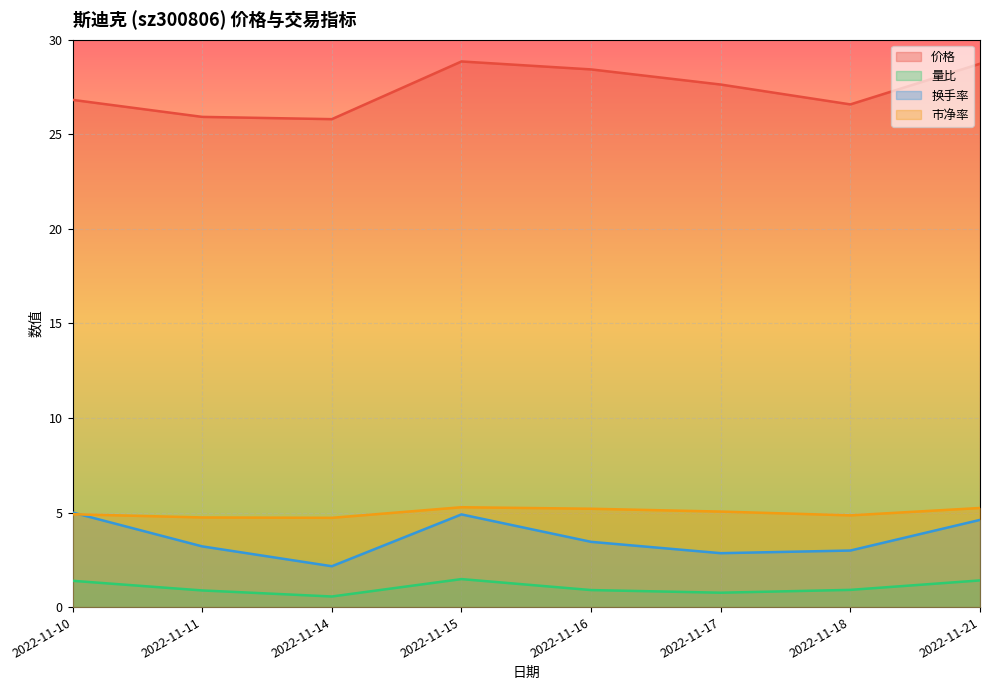

What is the value of the 价格 point at the 5th from the left?

28.4